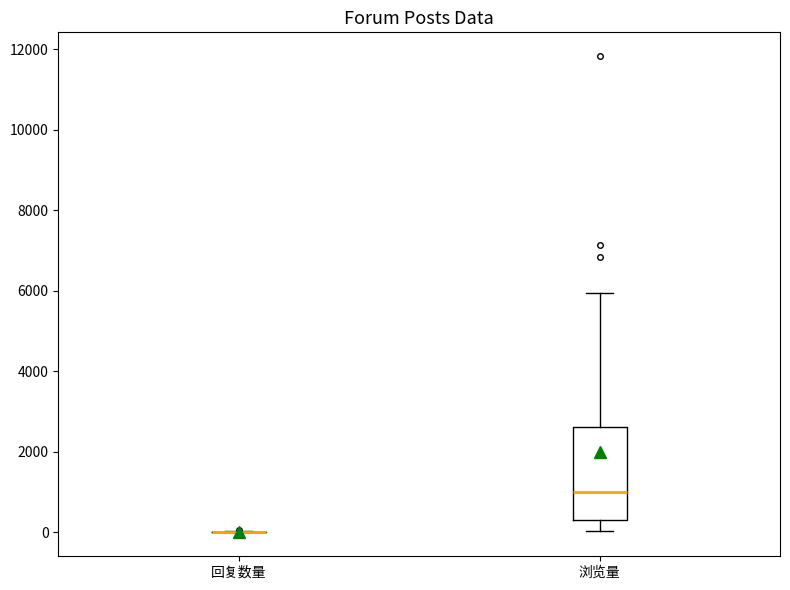

Comparing the boxes themselves (not the whiskers), which one is the tallest?

浏览量